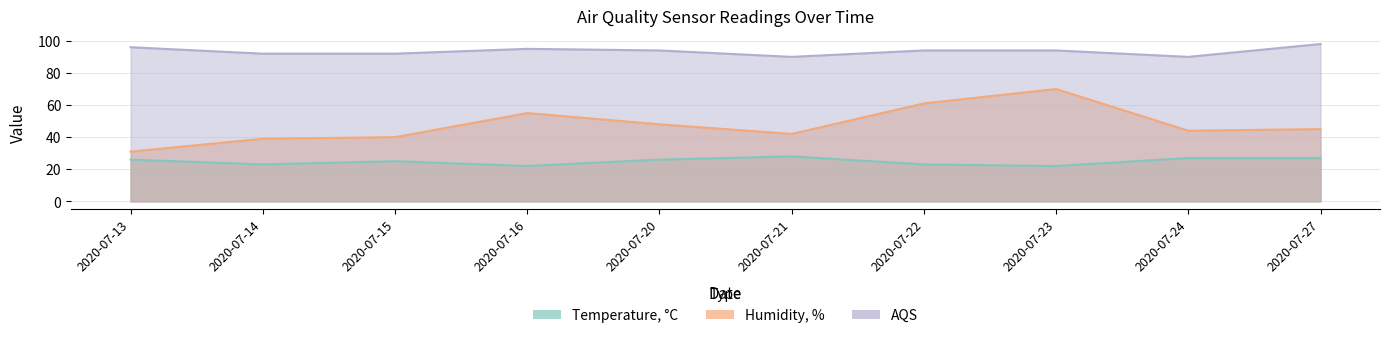

Is it true that Humidity, % equals 71 at 2020-07-20?

False